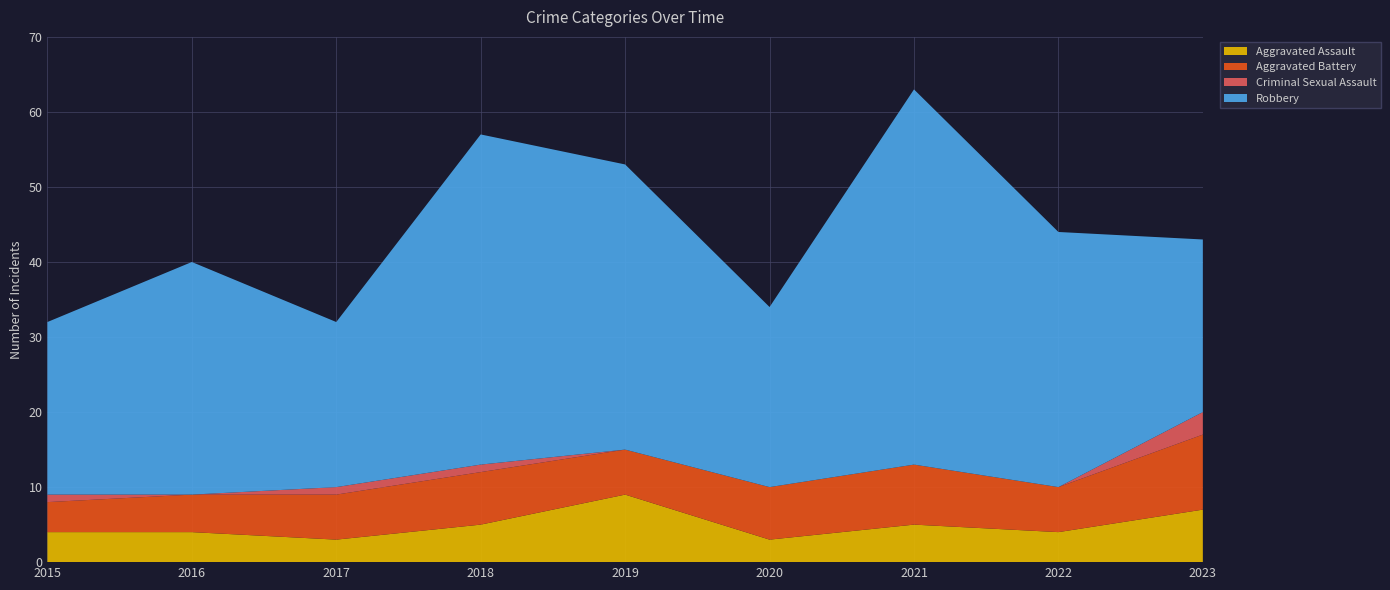

Reading right to left, list all the values displayed in this chart.

Aggravated Assault: 2023=7	2022=4	2021=5	2020=3	2019=9	2018=5	2017=3	2016=4	2015=4
Aggravated Battery: 2023=10	2022=6	2021=8	2020=7	2019=6	2018=7	2017=6	2016=5	2015=4
Criminal Sexual Assault: 2023=3	2022=0	2021=0	2020=0	2019=0	2018=1	2017=1	2016=0	2015=1
Robbery: 2023=23	2022=34	2021=50	2020=24	2019=38	2018=44	2017=22	2016=31	2015=23